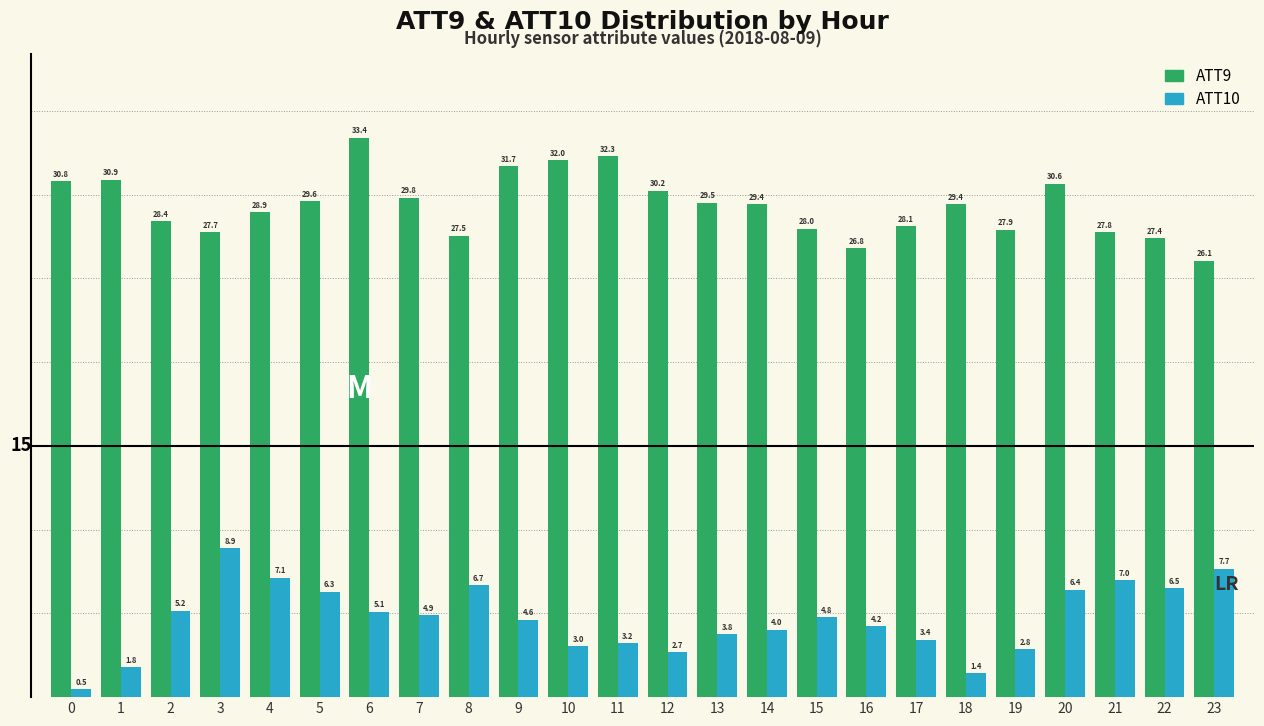

Reading left to right, list all the values displayed in this chart.

ATT9: 30.8	30.9	28.4	27.7	28.9	29.6	33.4	29.8	27.5	31.7	32.0	32.3	30.2	29.5	29.4	28.0	26.8	28.1	29.4	27.9	30.6	27.8	27.4	26.1
ATT10: 0.5	1.8	5.2	8.9	7.1	6.3	5.1	4.9	6.7	4.6	3.0	3.2	2.7	3.8	4.0	4.8	4.2	3.4	1.4	2.8	6.4	7.0	6.5	7.7